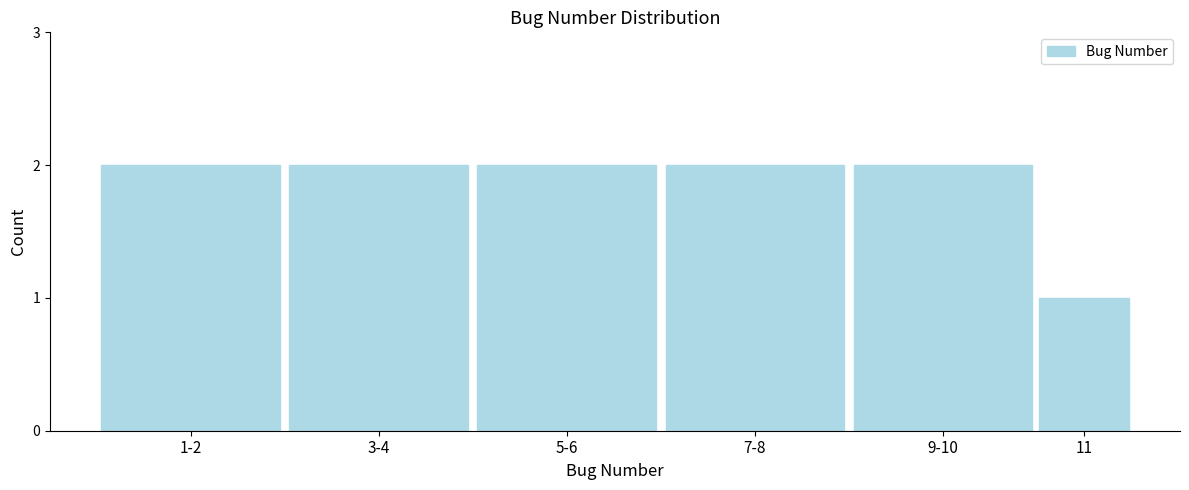

Reading right to left, transcribe all the data shown in this chart.

11=1	9-10=2	7-8=2	5-6=2	3-4=2	1-2=2